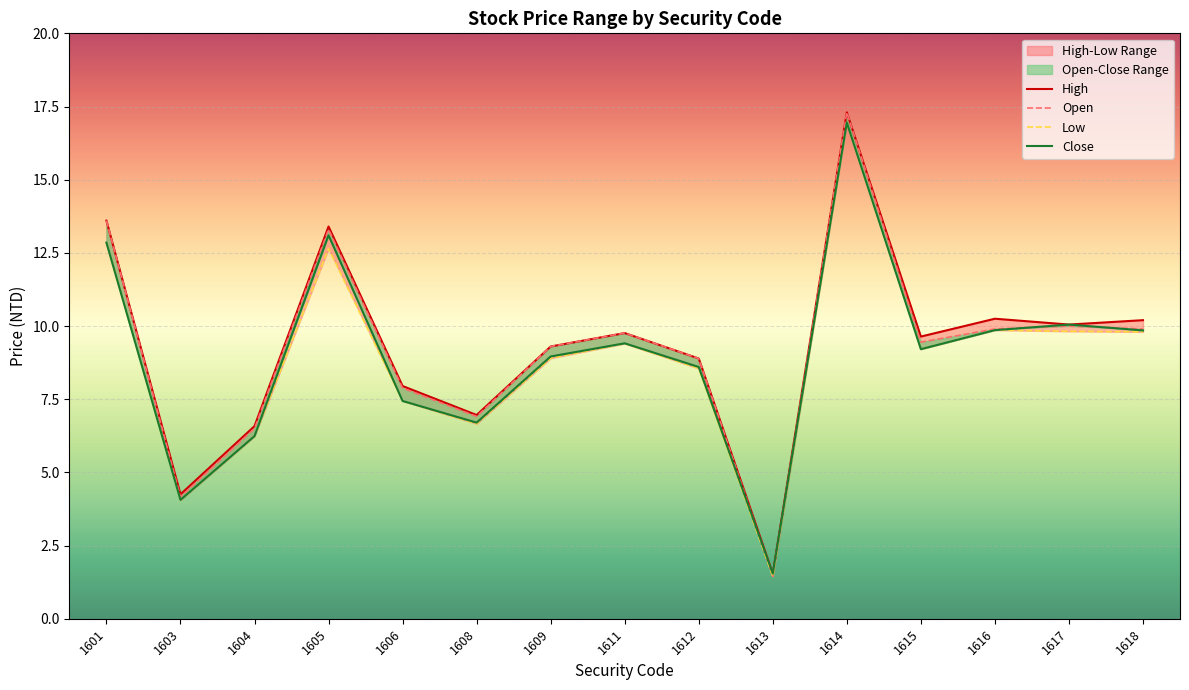

At which label is open closest to 9?

1612